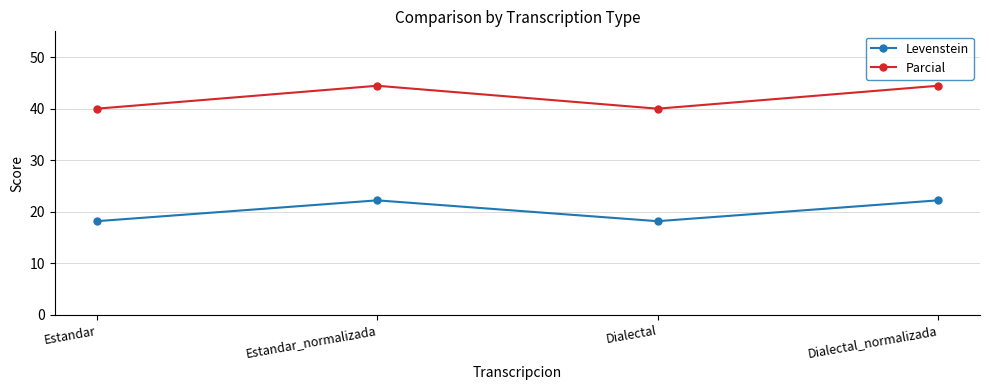

What is the difference between the maximum and minimum values in the Levenstein series?

4.0